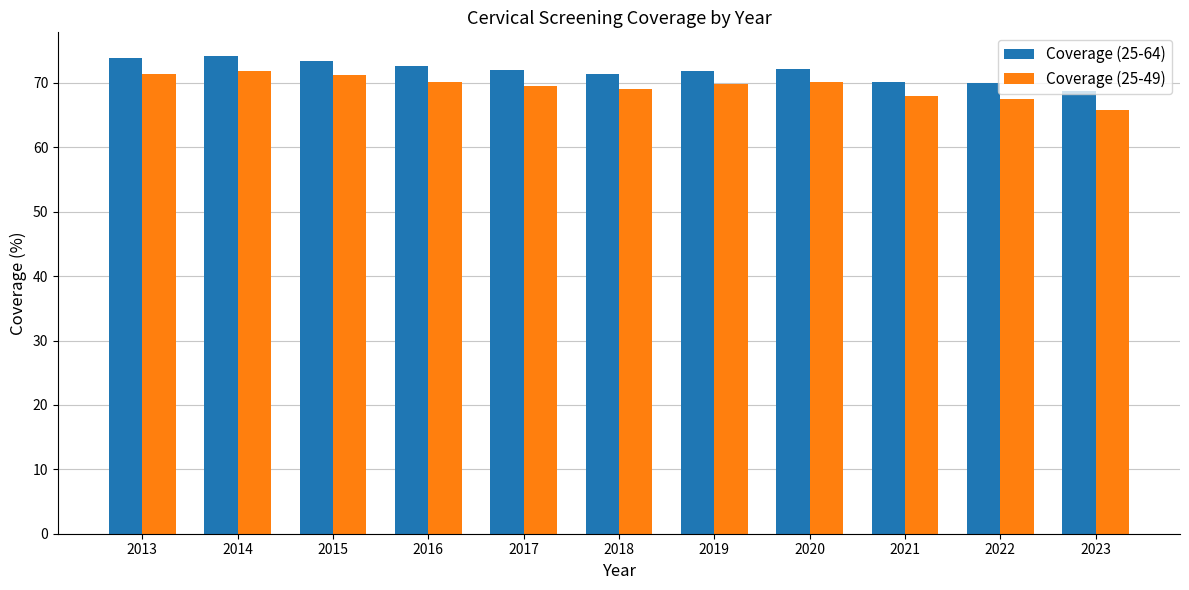

Where does the Coverage (25-64) series first go above 72?

2013